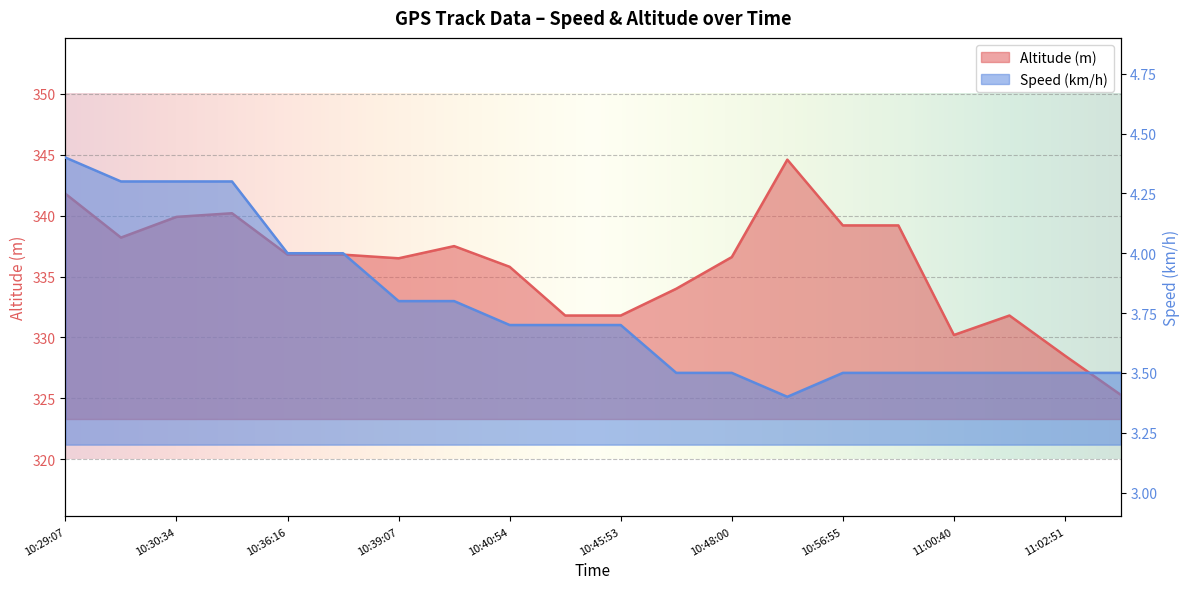

In Speed (km/h), how many points are lower than both neighbors (excluding endpoints)?

1